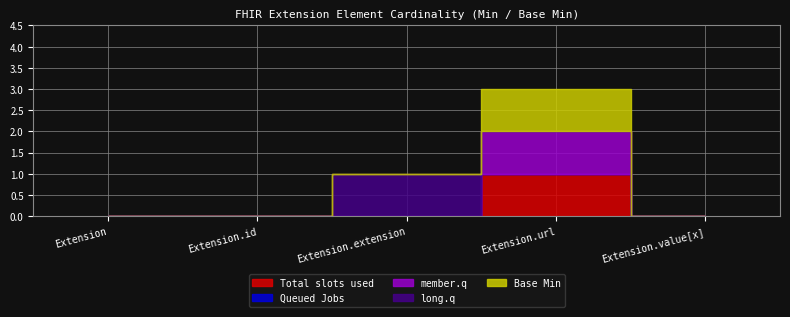

True or false: Base Min and Queued Jobs cross at least once.

False